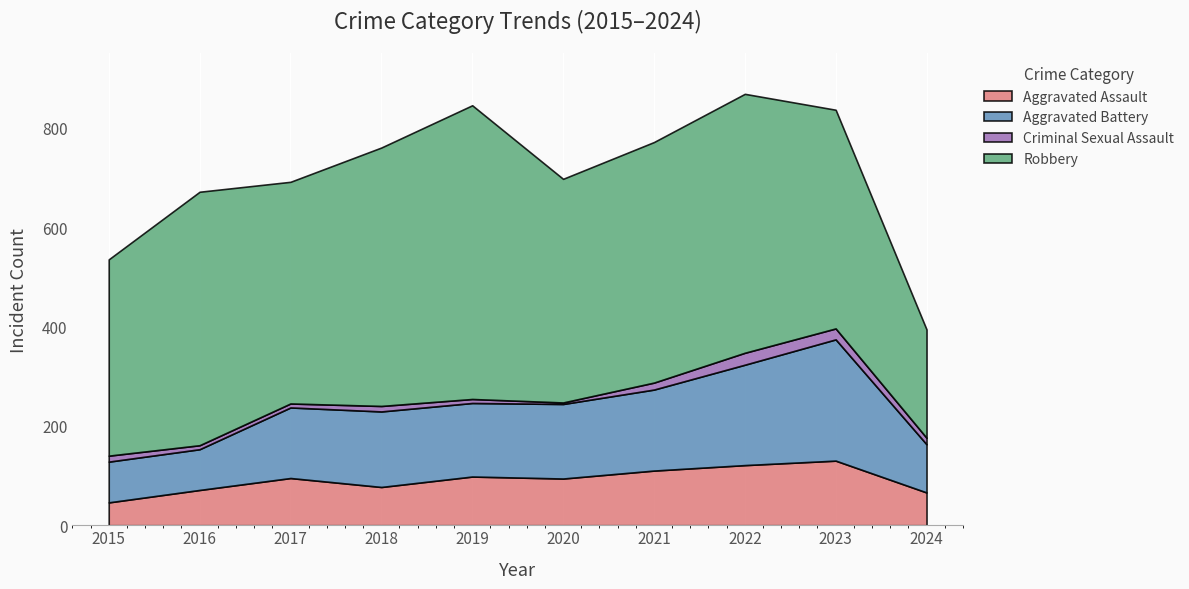

What is the maximum value for Aggravated Assault?

130